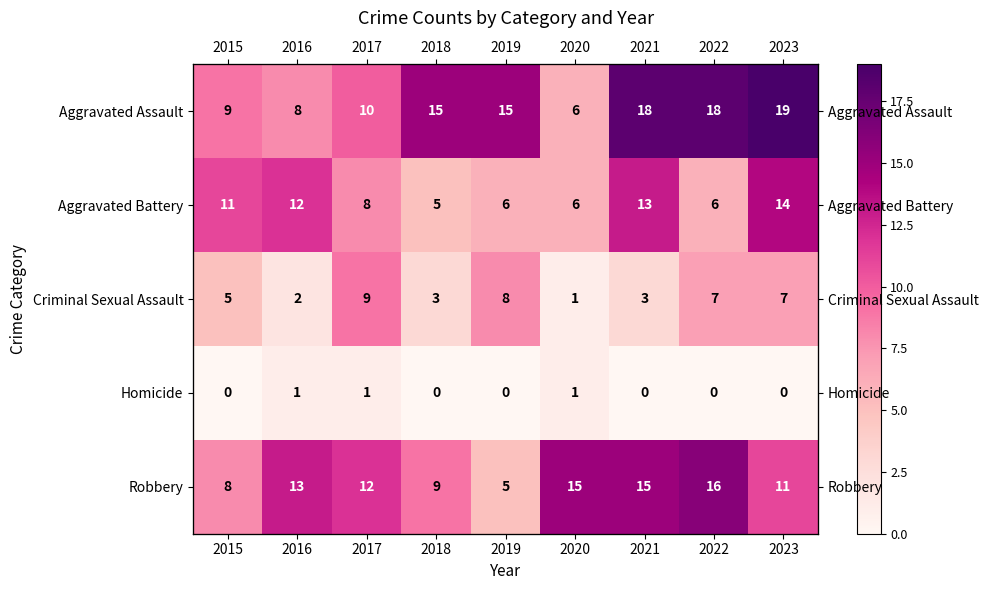

Which label corresponds to the smallest value in the chart?

2015